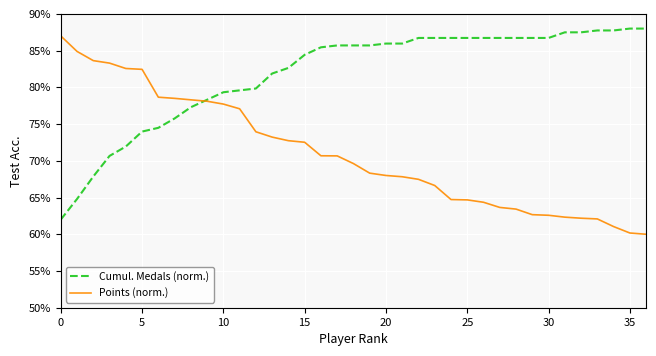

Rank the series by their average value, from lowest to highest.

Points (norm.), Cumul. Medals (norm.)